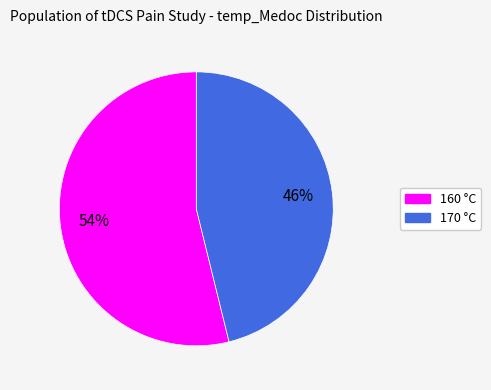

Which slice is the largest?

160